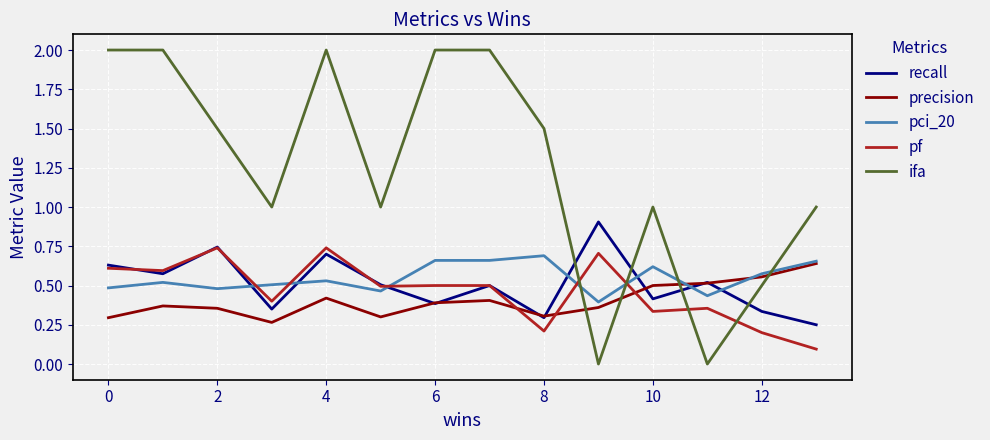

How many intersections are there between pci_20 and ifa?

4